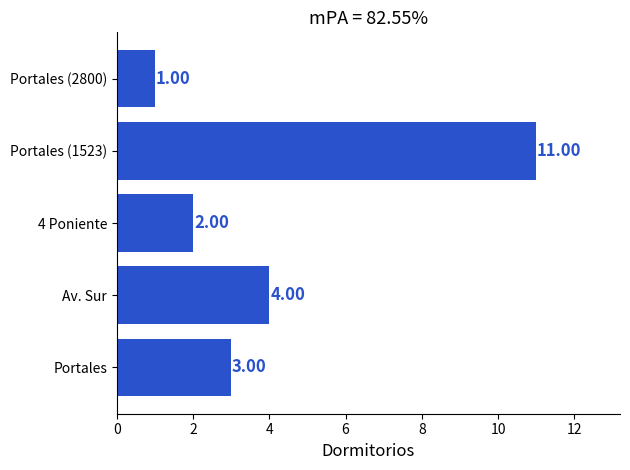

What is the sum of the values at Portales (1523) and 4 Poniente?

13